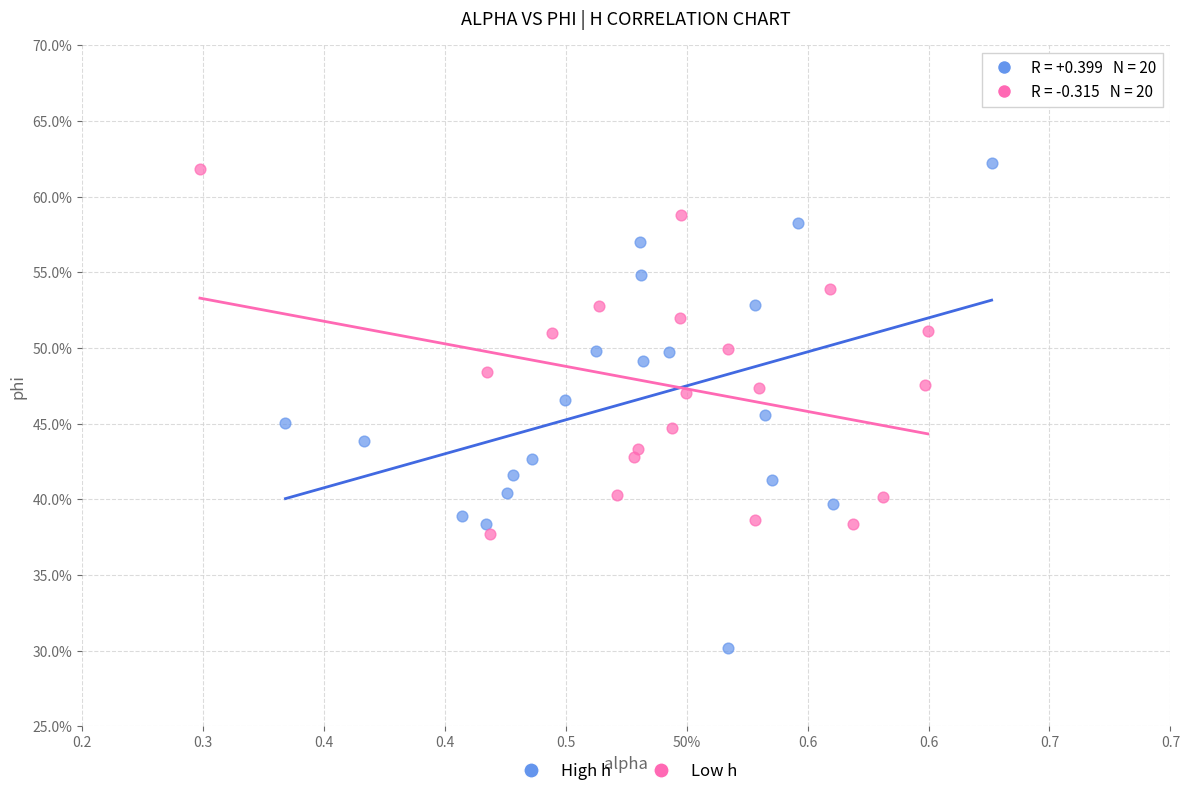

Which series reaches the maximum Y coordinate?

High h